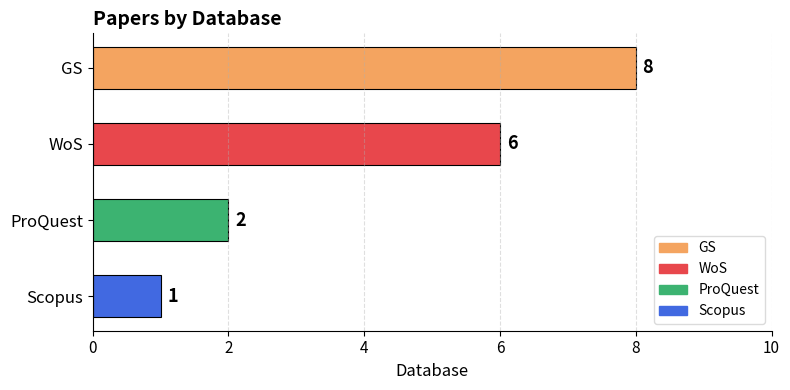

Reading bottom to top, transcribe all the data shown in this chart.

Scopus=1	ProQuest=2	WoS=6	GS=8